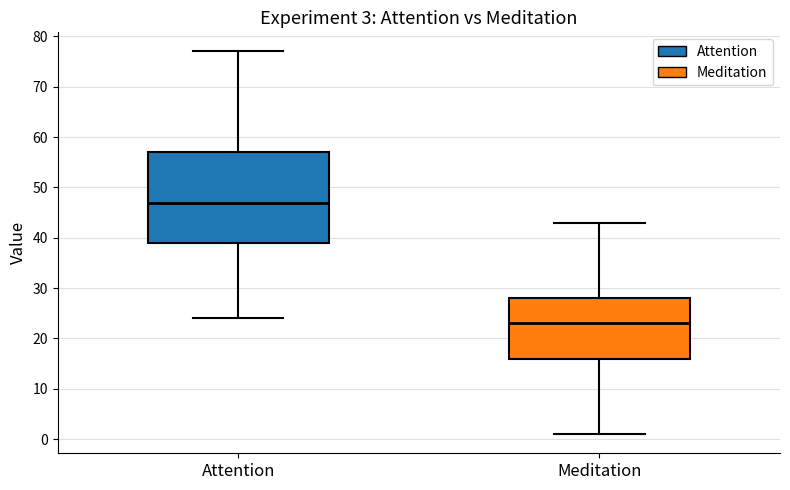

Which box is the tallest, from its lower edge to its upper edge?

Attention